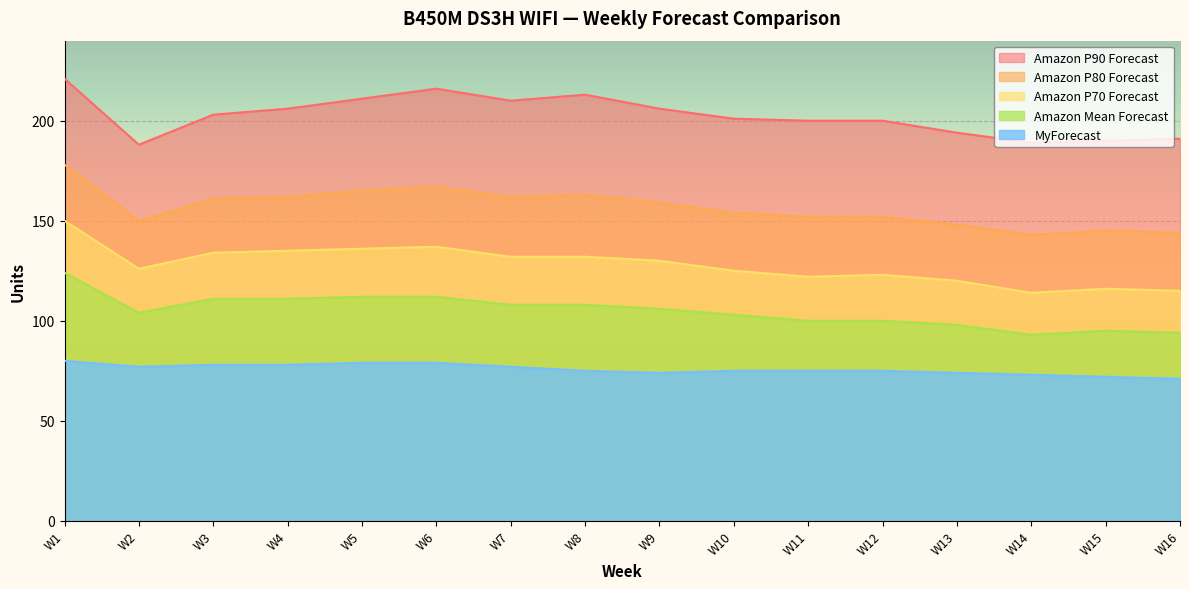

True or false: Amazon Mean Forecast has more than 1 points higher than both neighbors.

False